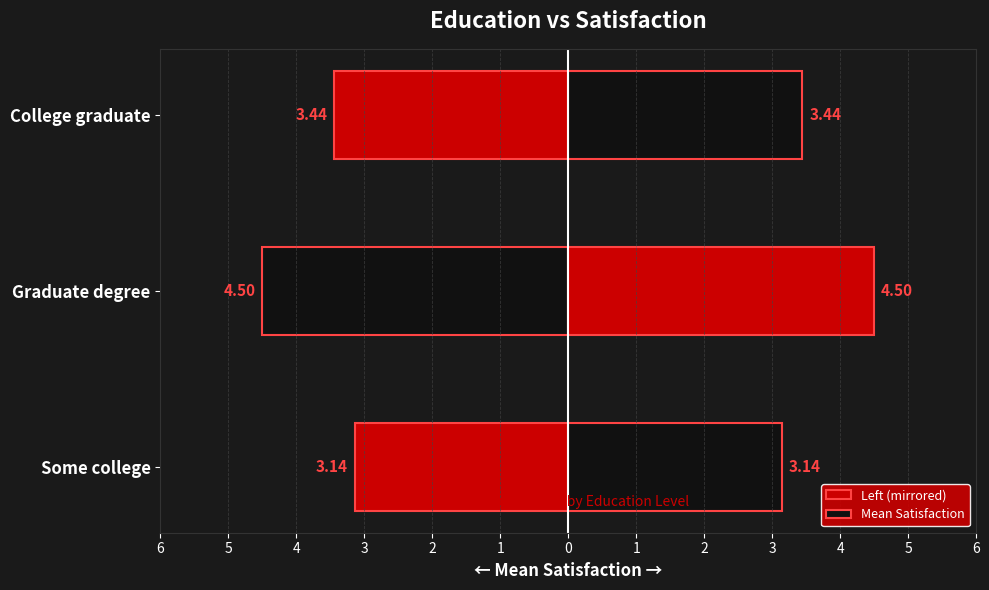

The value of Mean Satisfaction at College graduate is 2.0. True or false?

False